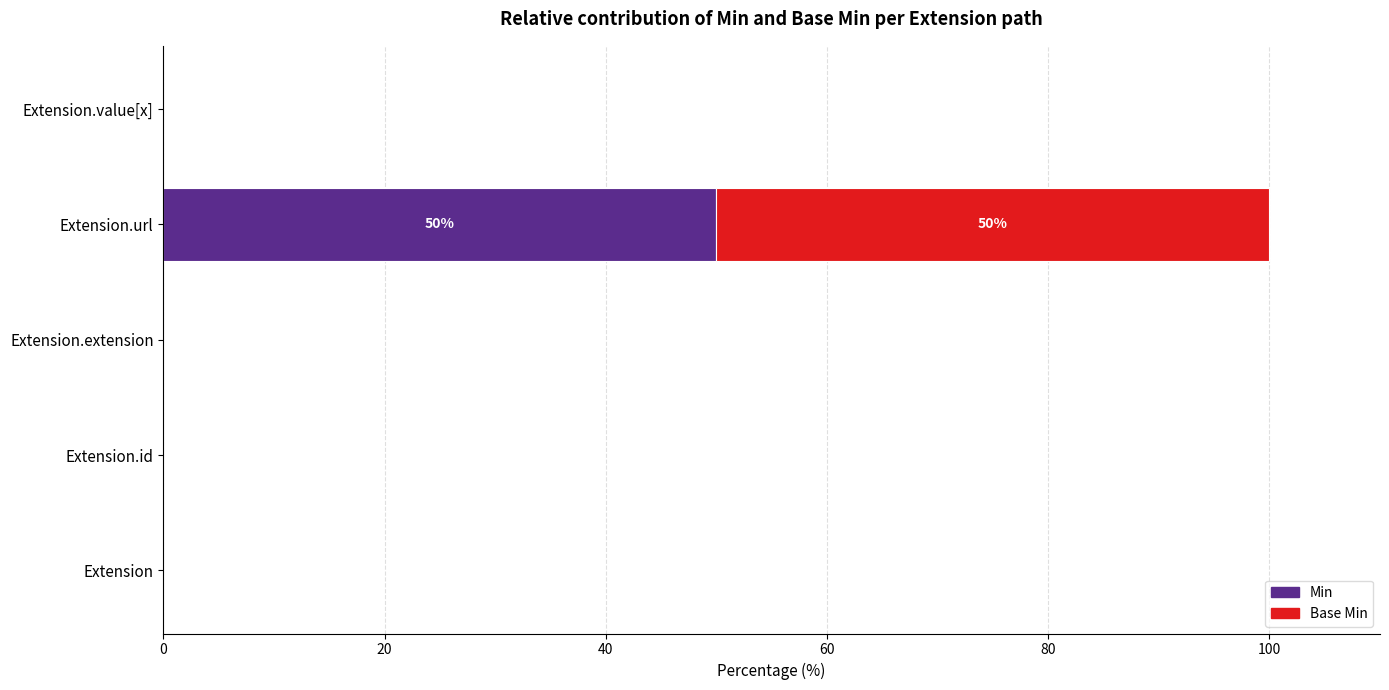

What is the sum of all Min values?

50